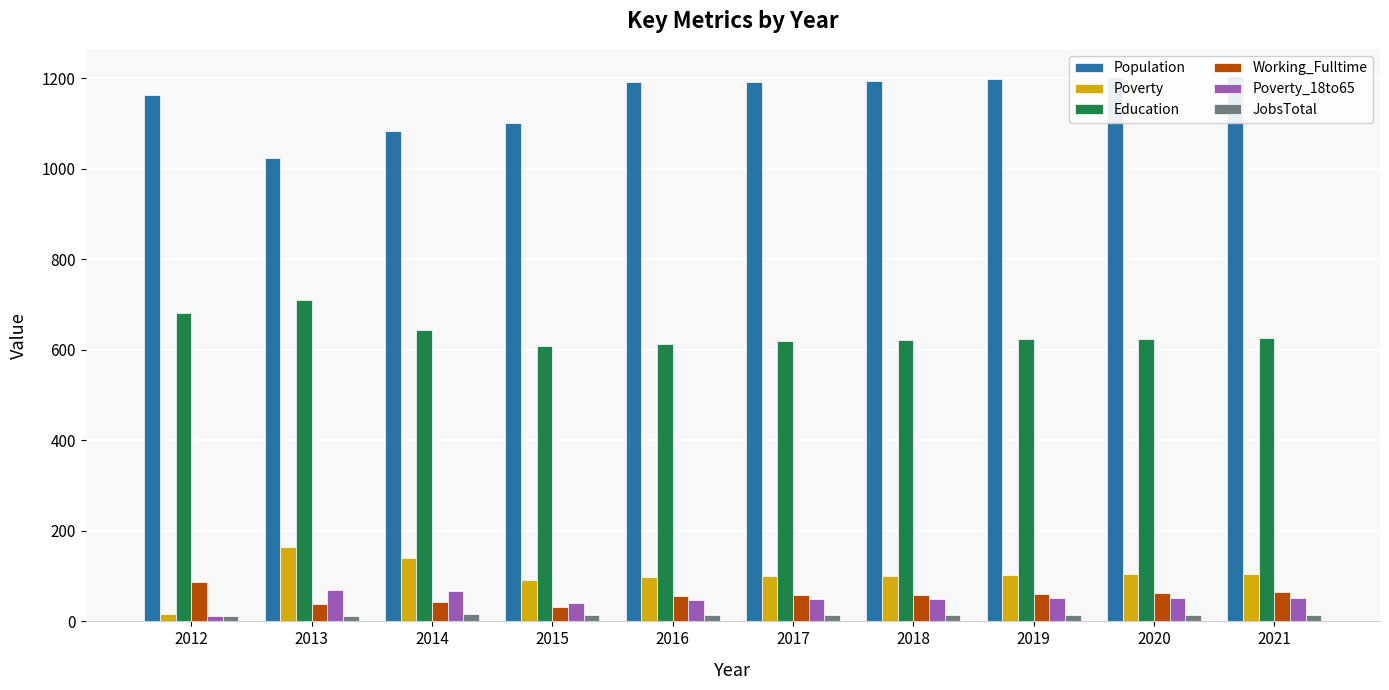

True or false: Education has a value of 613 at 2016.

True